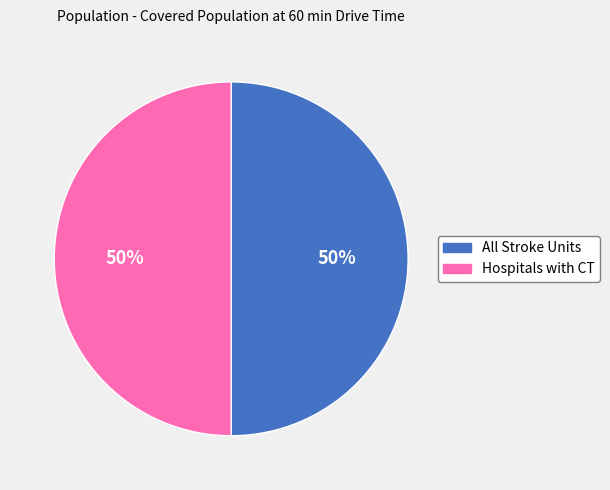

Is the sum of All Stroke Units and Hospitals with CT greater than half?

Yes